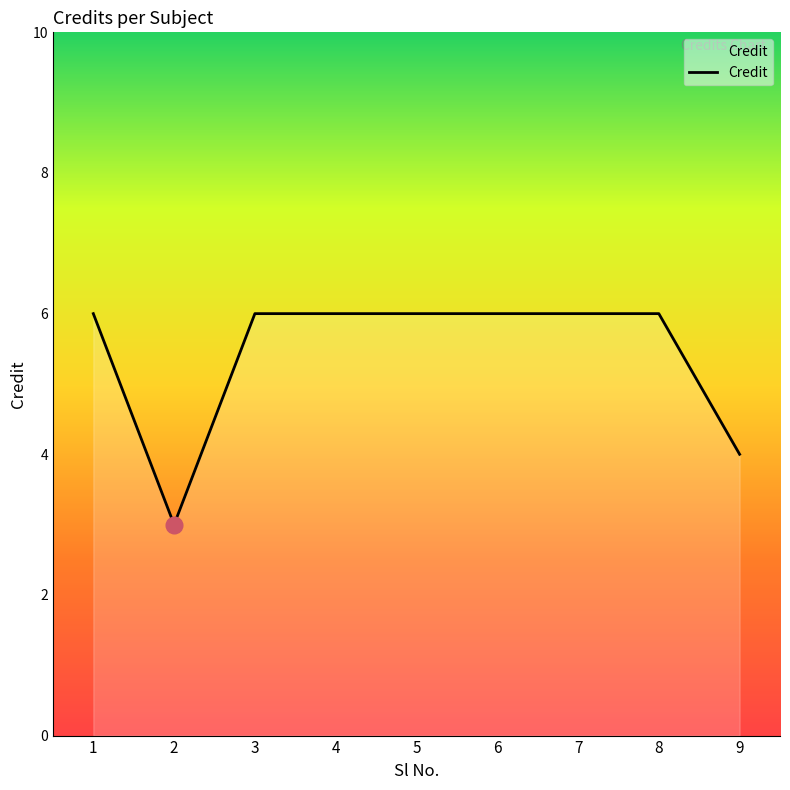

Between 2 and 6, which is larger?

6